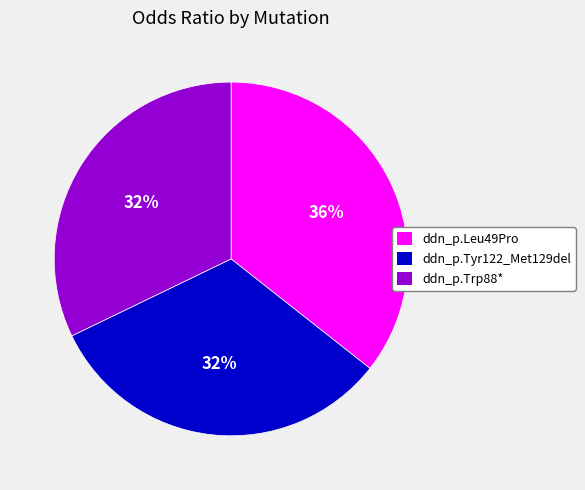

Is the sum of ddn_p.Tyr122_Met129del and ddn_p.Trp88* greater than half?

Yes